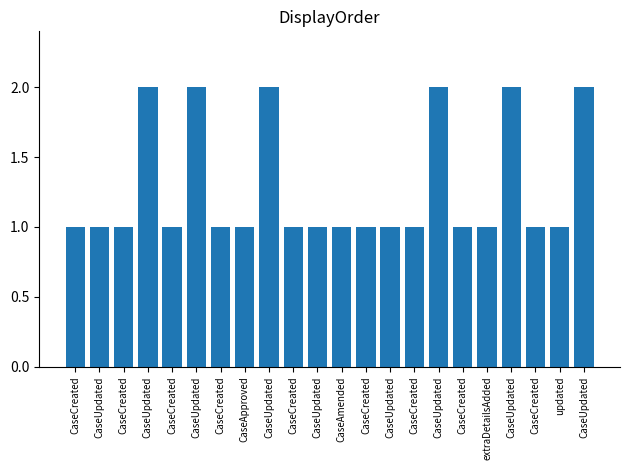

At which category does the chart reach its peak across all series?

CaseUpdated